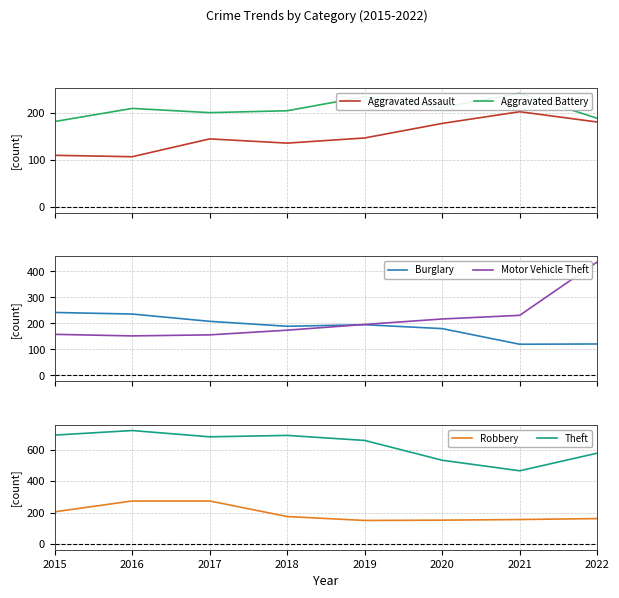

Does the chart display data point markers on the line(s)?

No